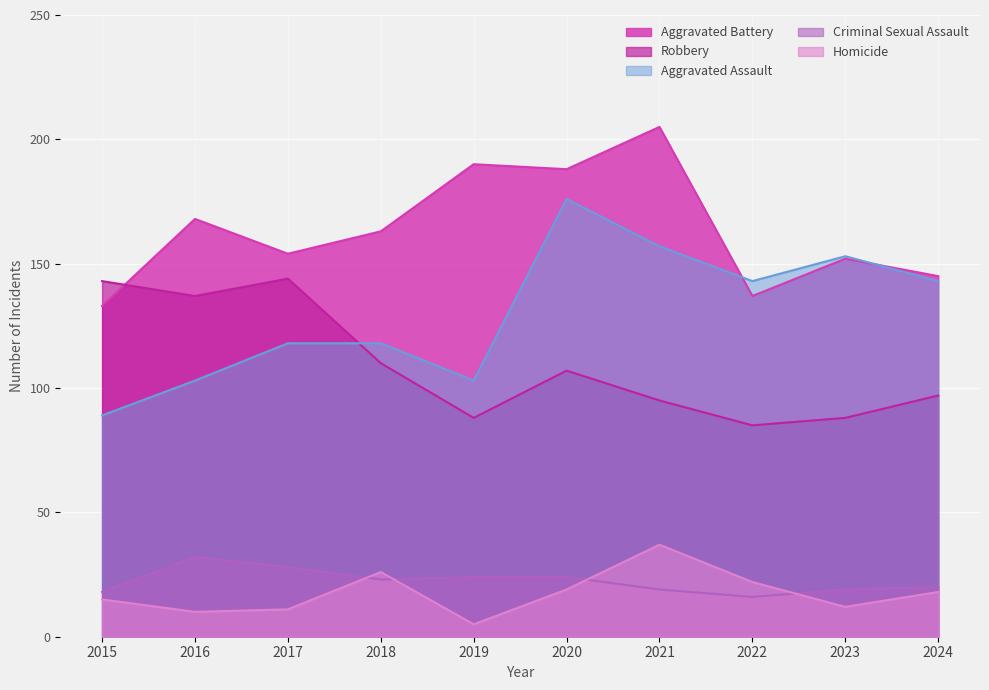

Which series has the widest spread of values?

Aggravated Assault